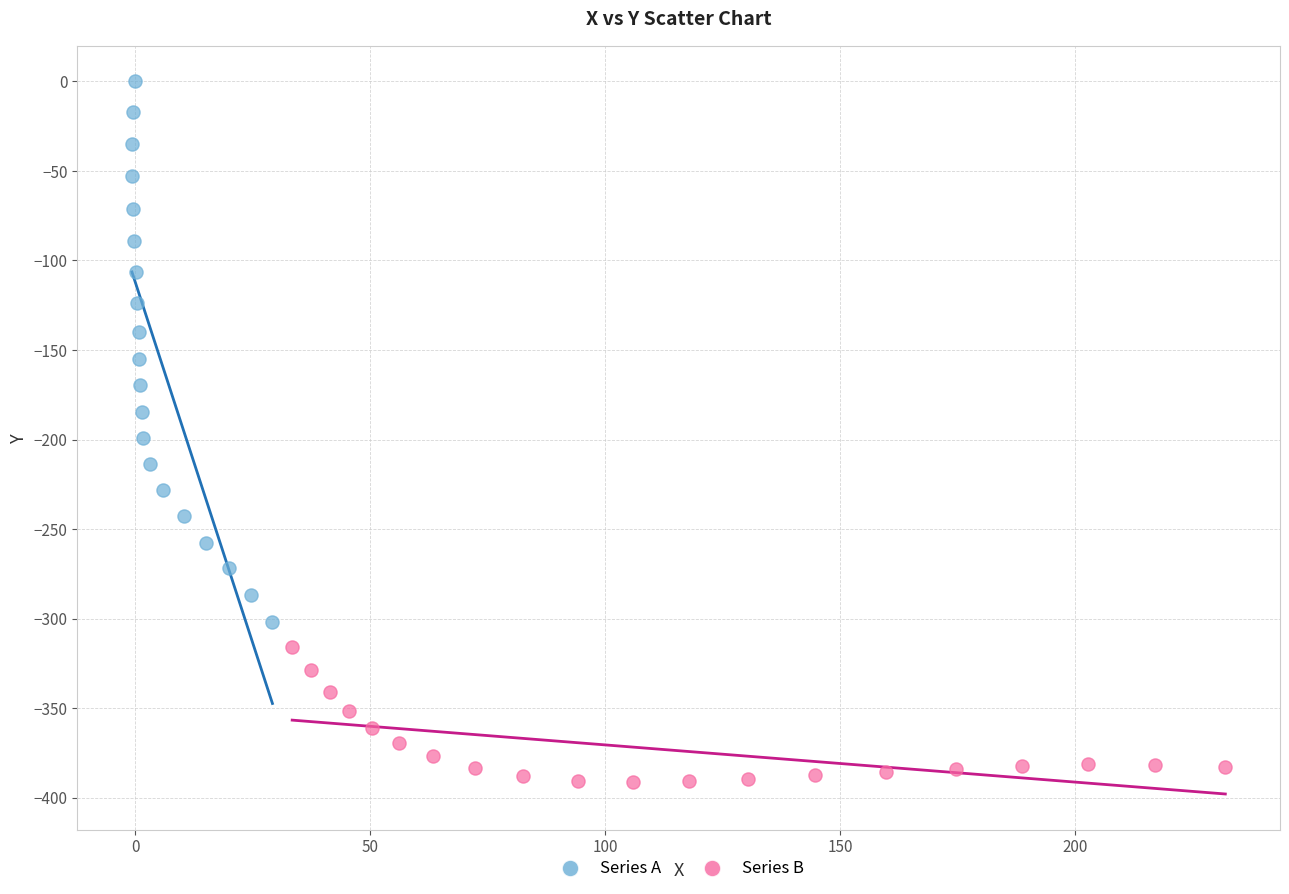

What are all the series names shown in the legend?

Series A, Series B